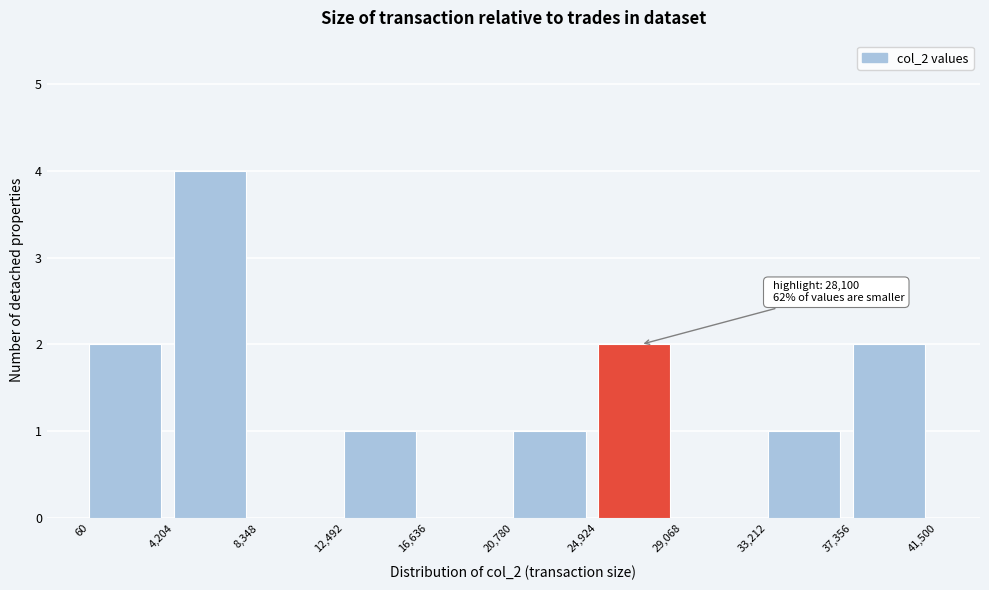

Over which range of the x-axis is the bar tallest?

4,204 to 8,348